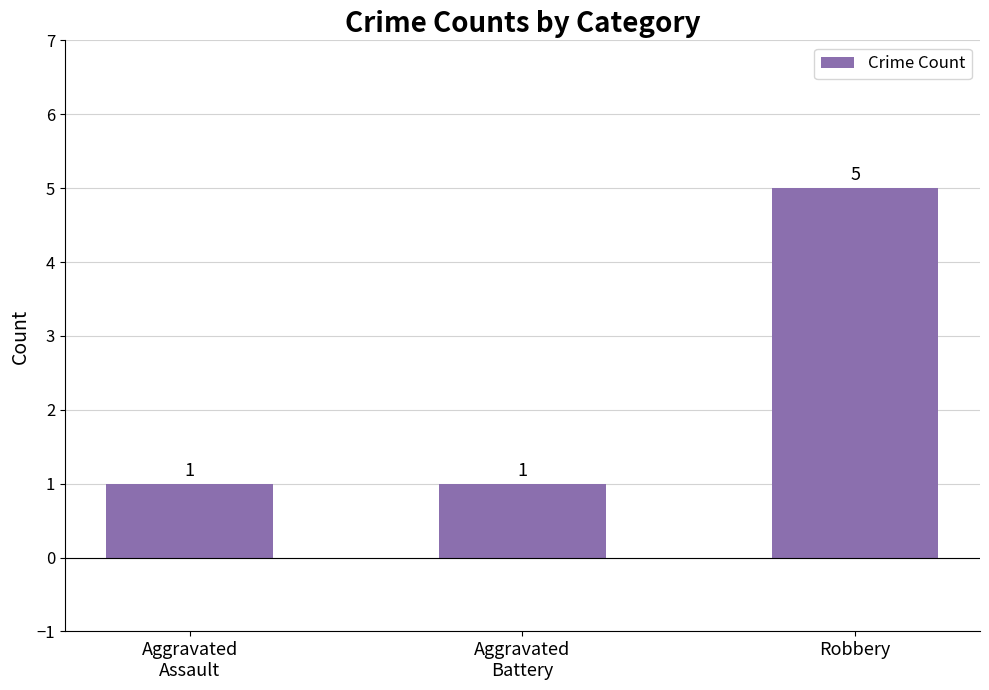

What is the value of the 3rd bar from the left?

5